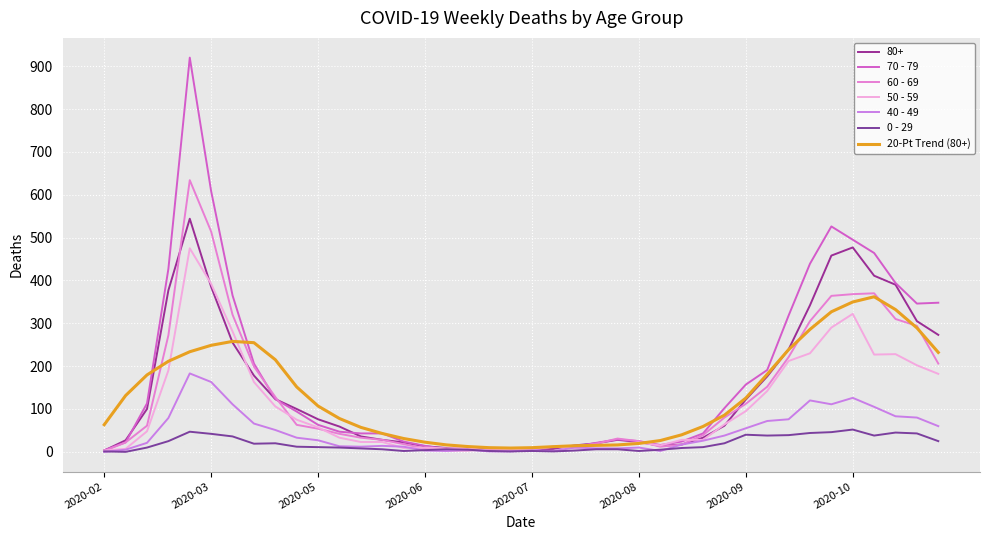

Which category has the lowest value in the 60 - 69 series?

2020-02